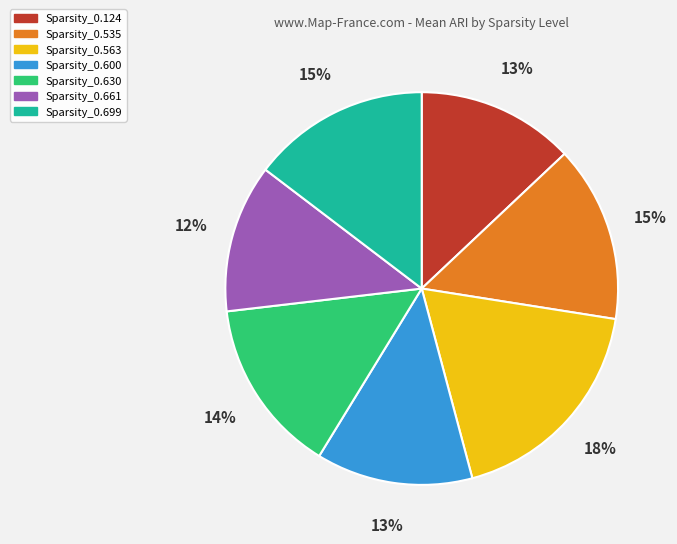

Which slice is the smallest?

Sparsity_0.661